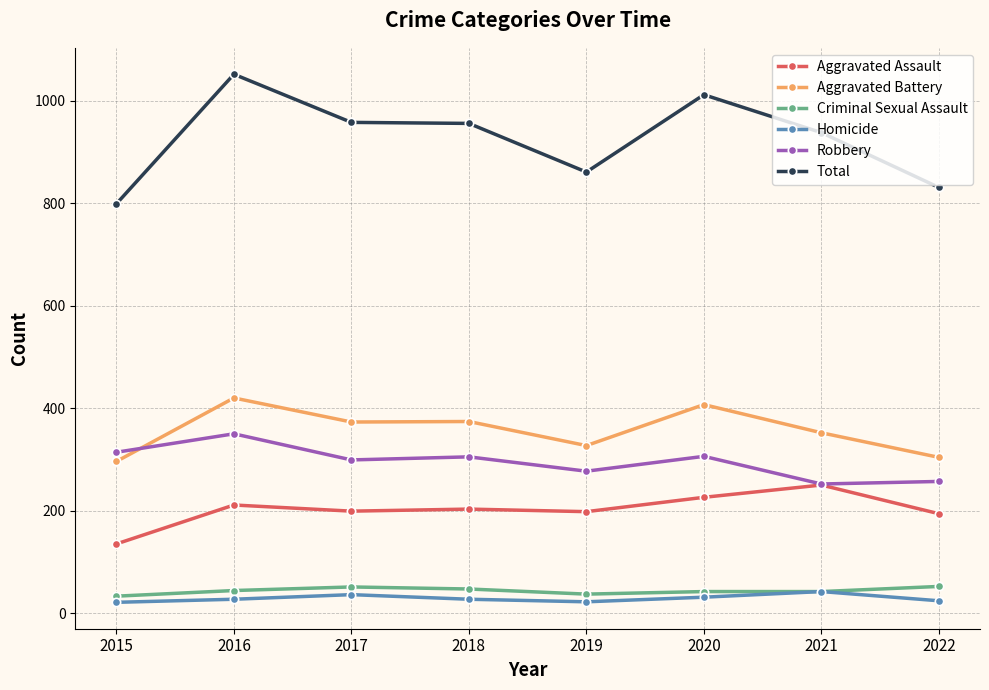

At how many categories does at least one series exceed 181?

8